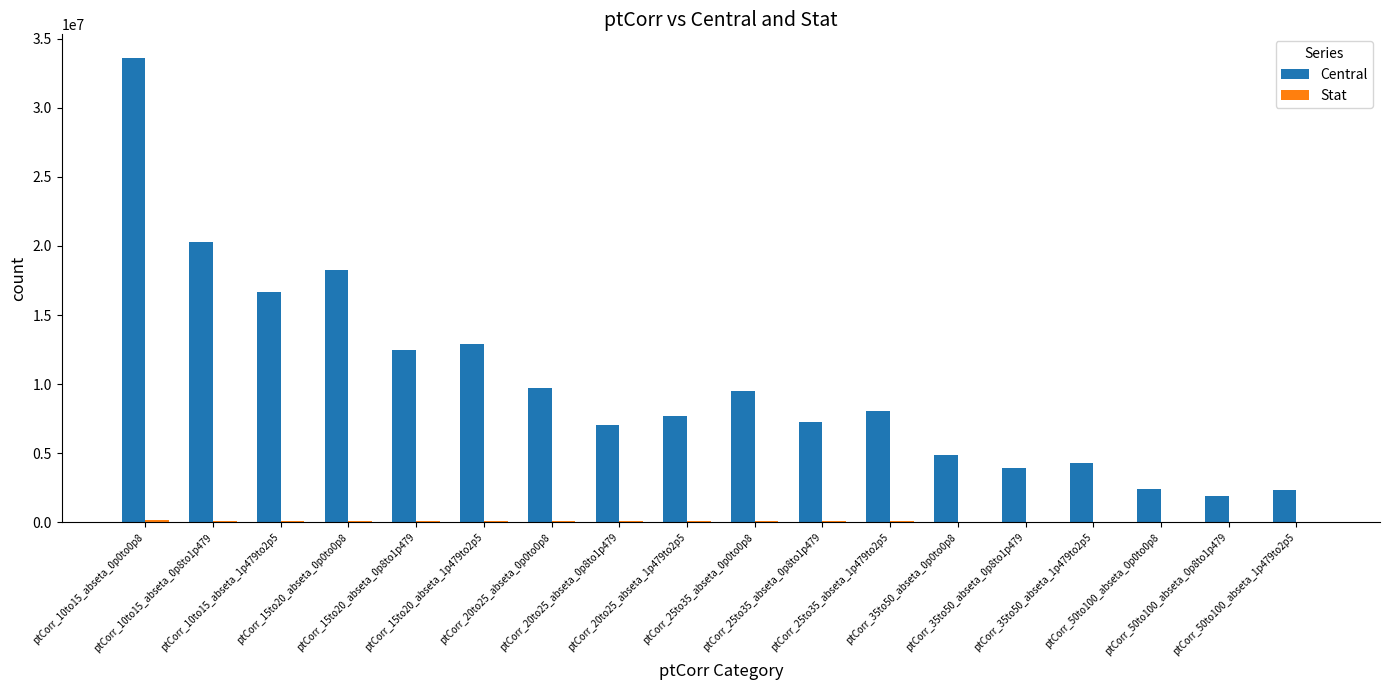

What is the sum of all Central values?

183360061.0